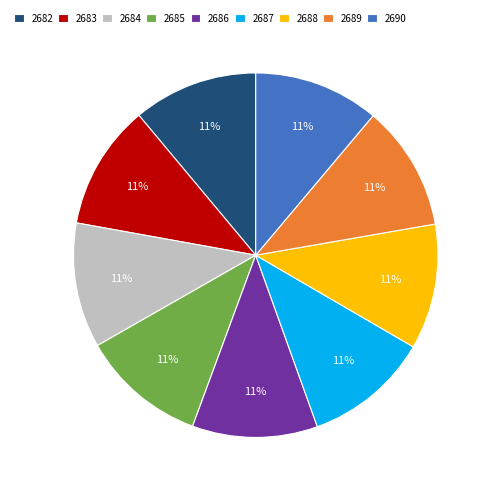

What is the ratio of the value at 2688 to the value at 2683?

1.0